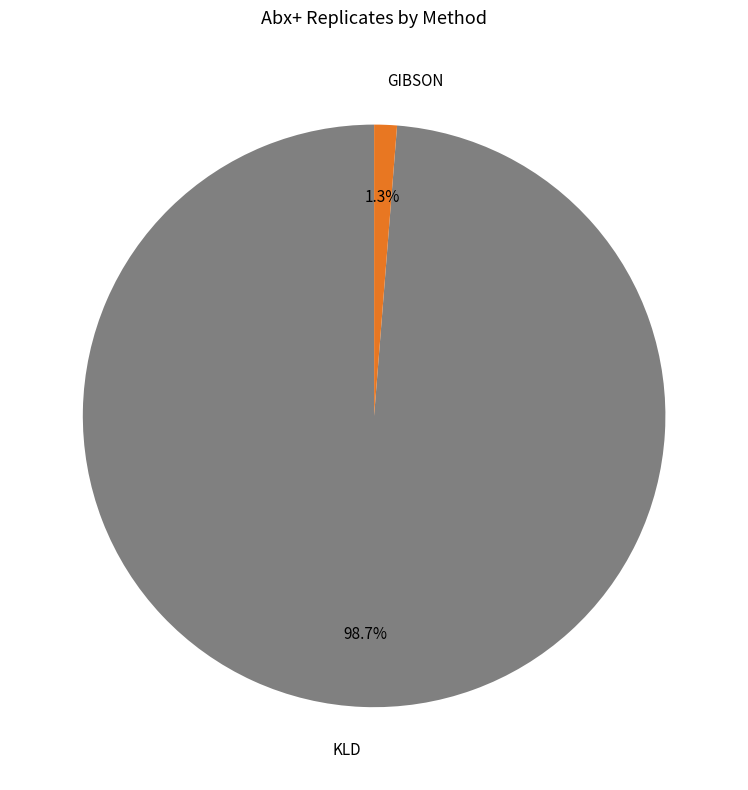

Is there any slice that represents more than half of the pie?

Yes